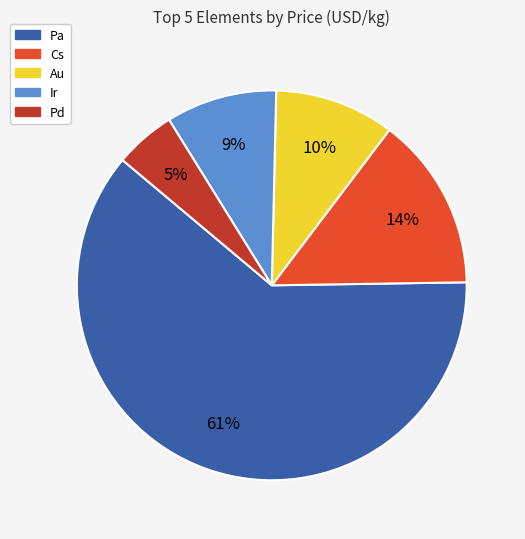

How many slices are in this pie chart?

5